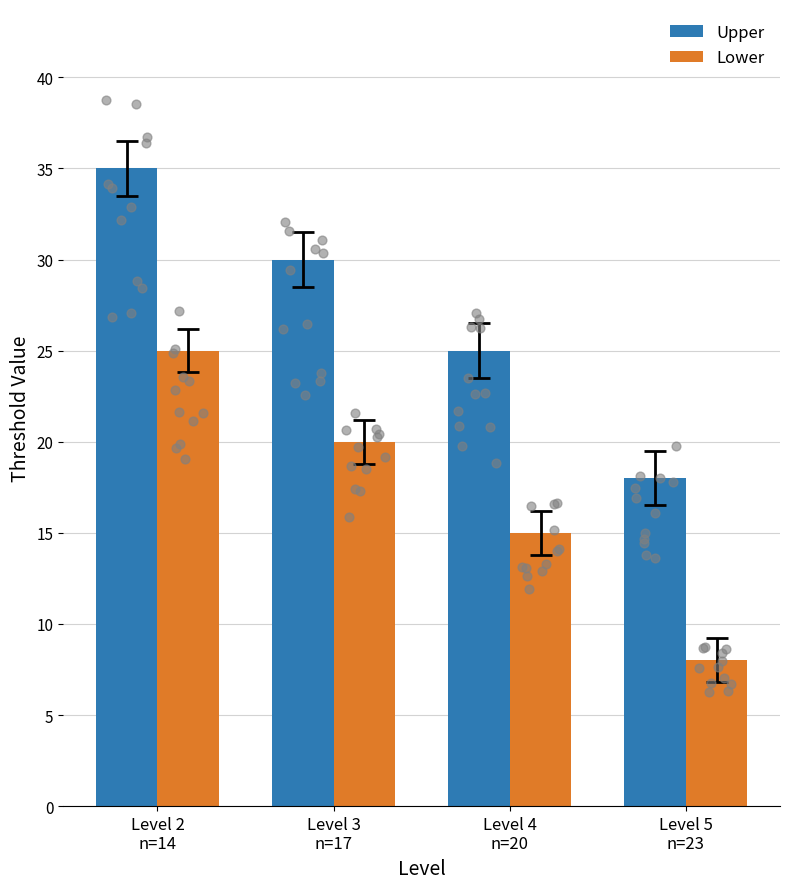

At which category is the sum across all series the highest?

Level 2
n=14